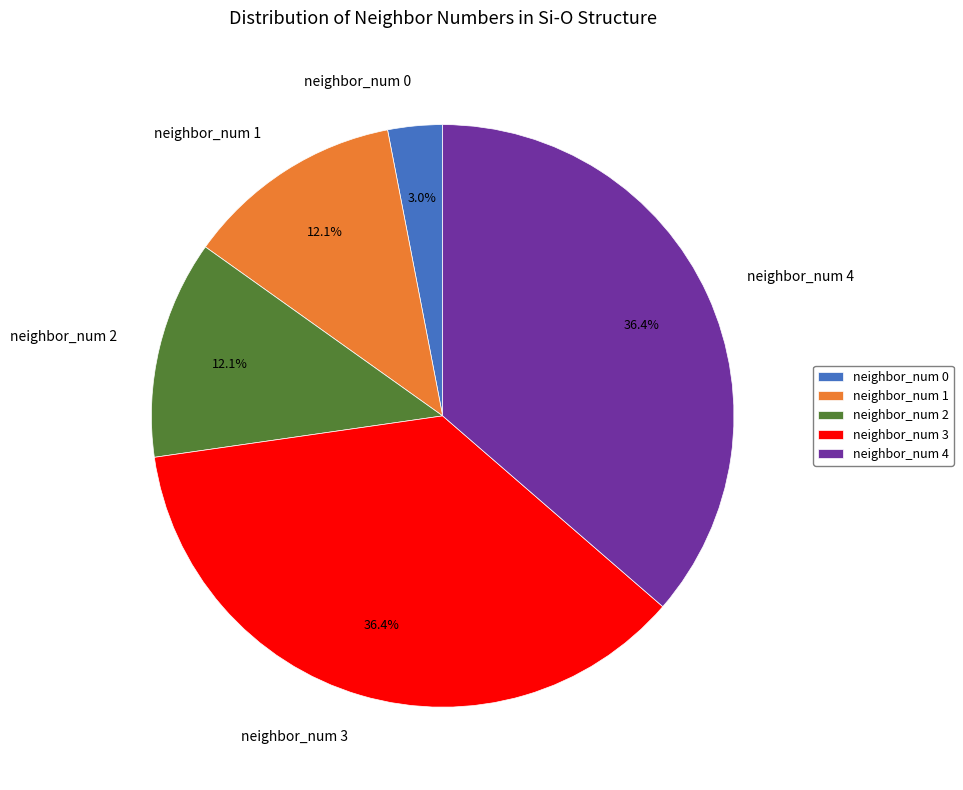

To the nearest percent, what is the average slice percentage?

20%